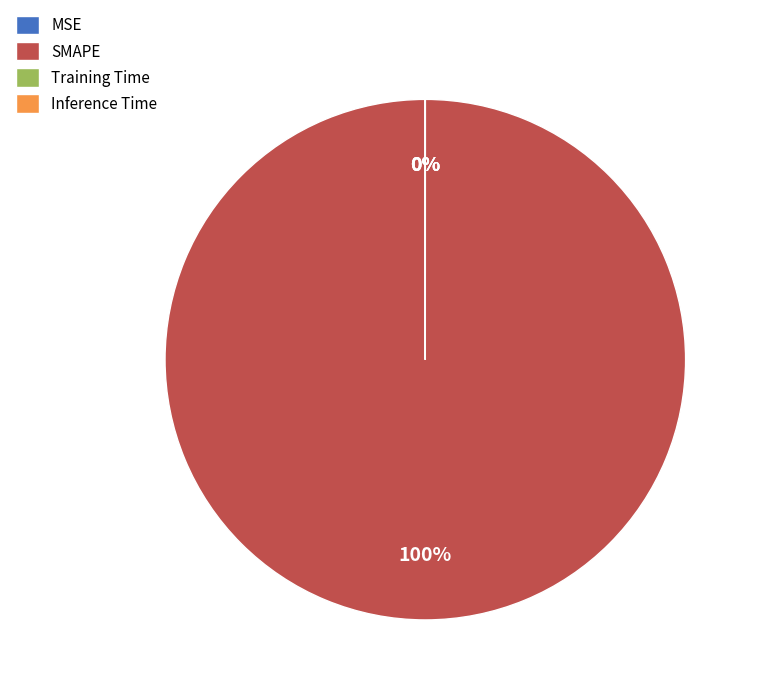

How many segments does this pie chart have?

4